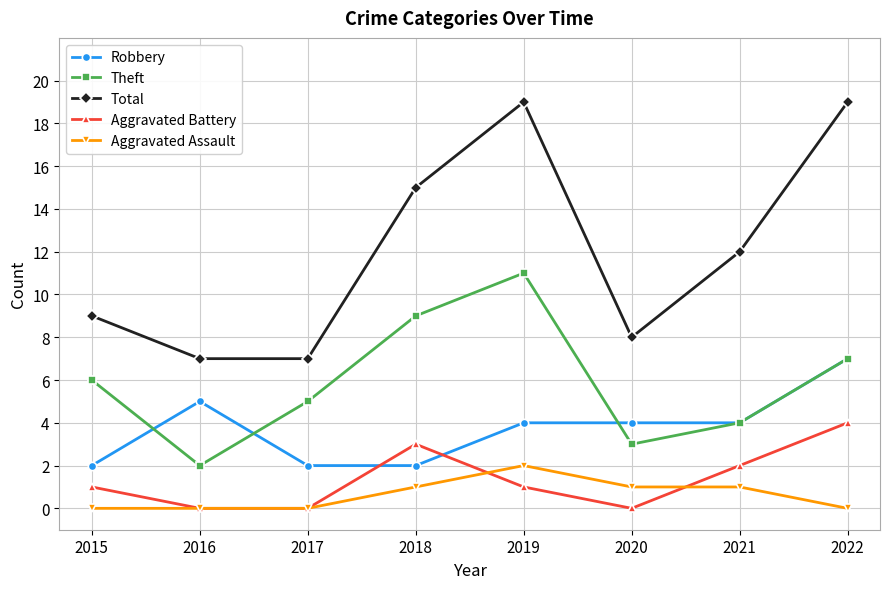

How many interior local peaks does the Total series have?

1